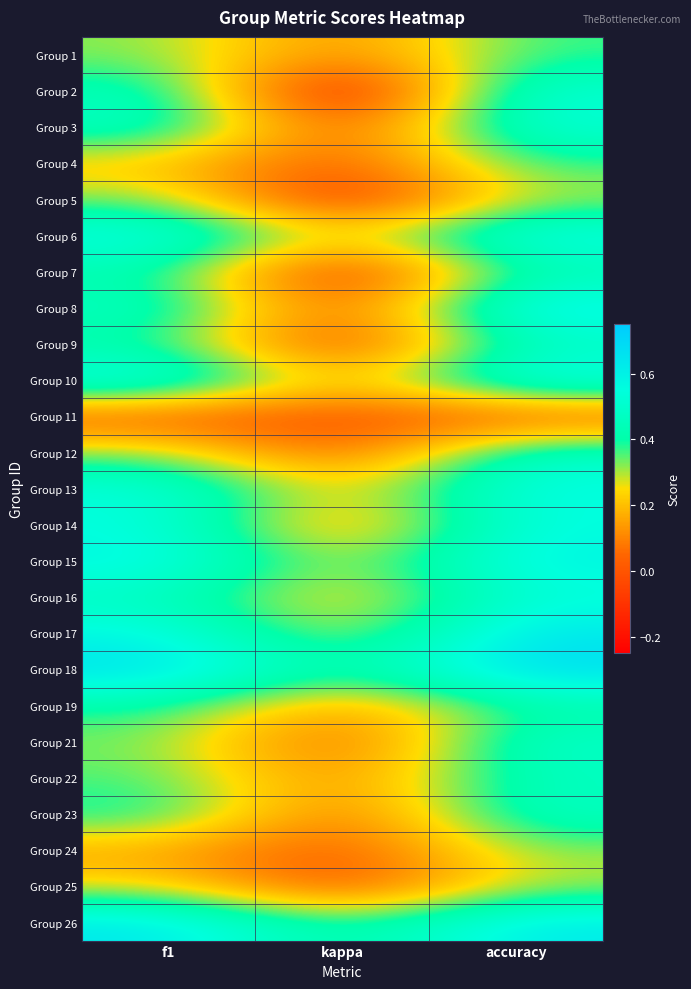

Rank the series at f1 from highest to lowest value.

Group 18, Group 26, Group 10, Group 15, Group 6, Group 17, Group 14, Group 13, Group 3, Group 8, Group 16, Group 2, Group 23, Group 7, Group 19, Group 9, Group 22, Group 5, Group 12, Group 21, Group 1, Group 25, Group 4, Group 24, Group 11